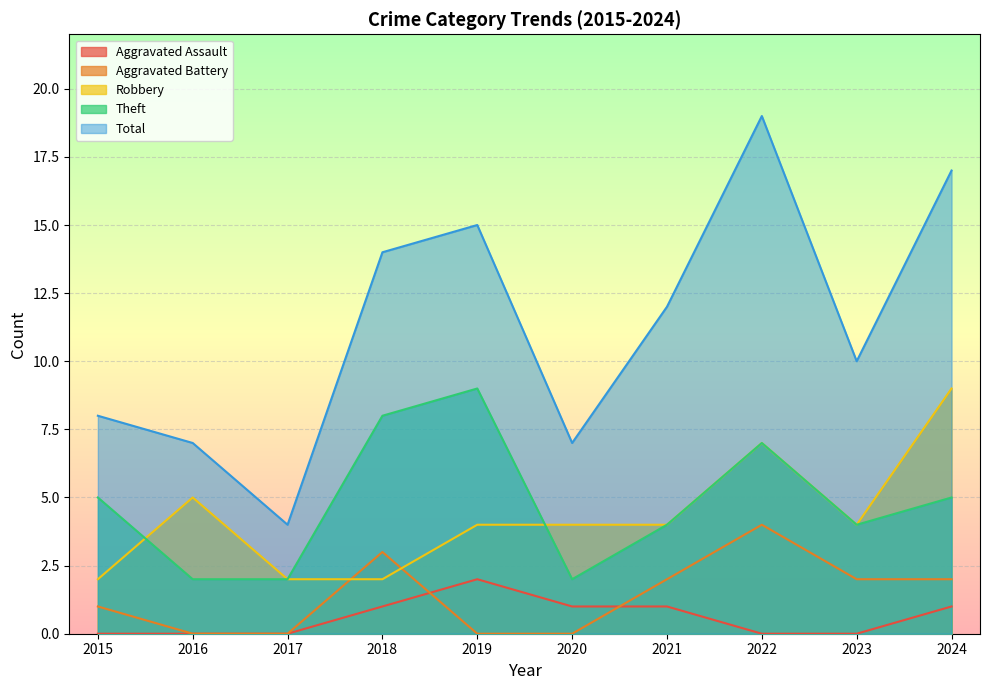

What is the sum of all Total values?

113